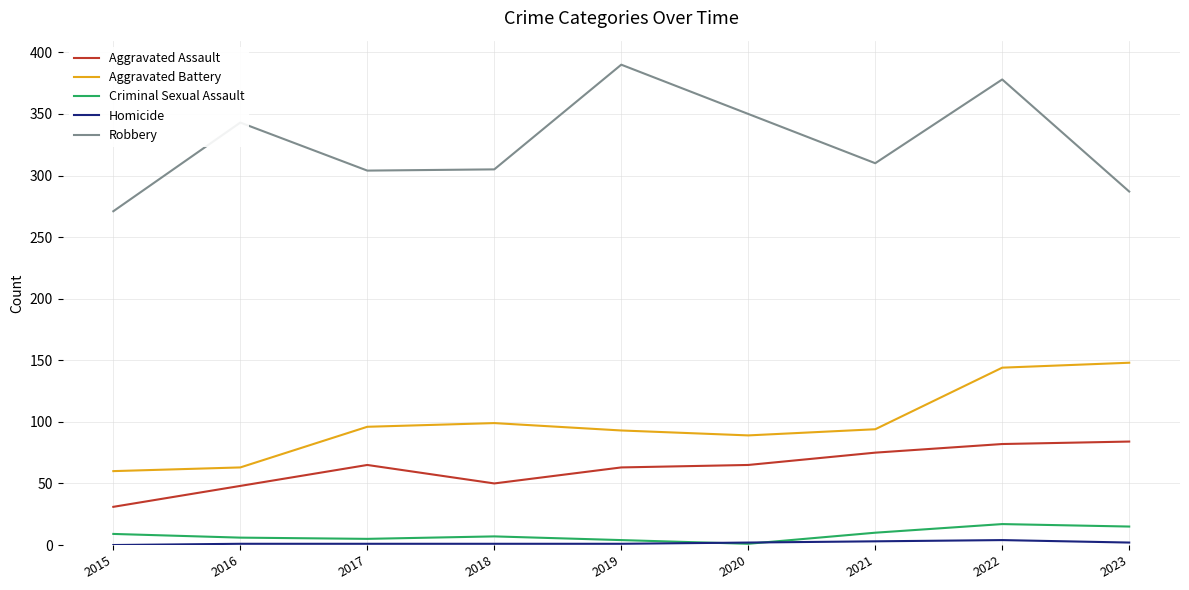

Which series has the largest total across all categories?

Robbery